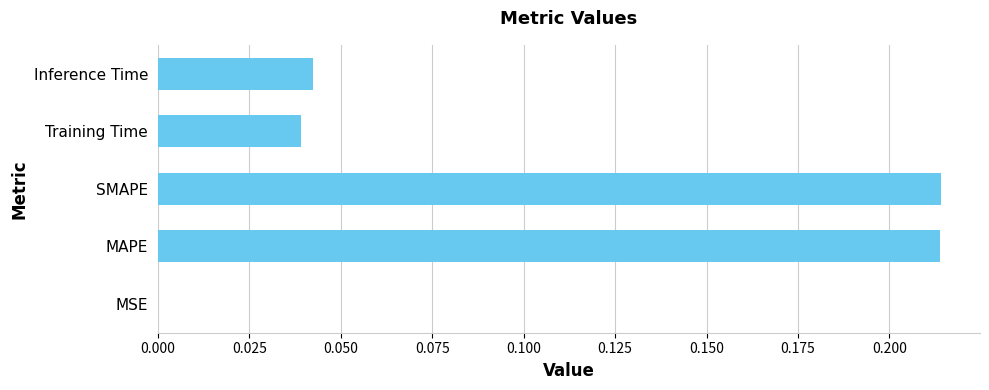

The chart shows a value of 0.3 at MAPE. True or false?

False